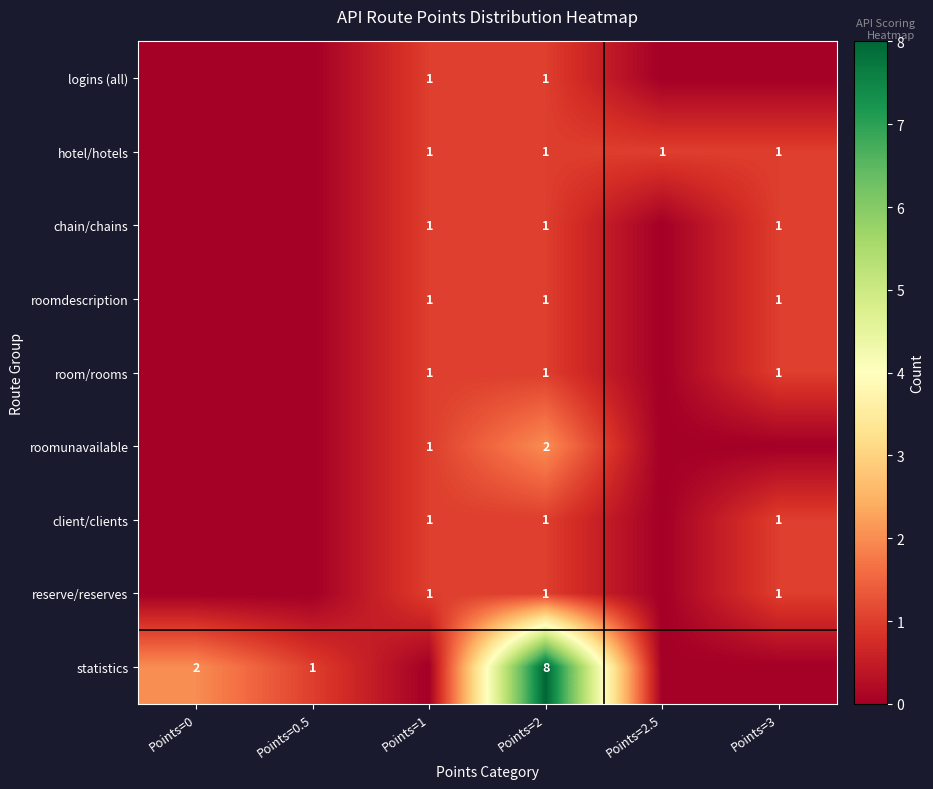

The room/rooms series shows 1 at Points=3. True or false?

True